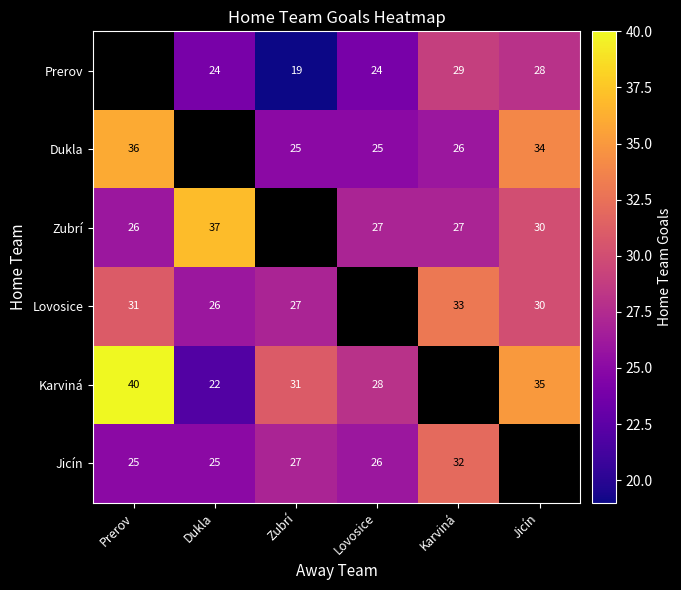

How many distinct data groups are displayed?

6